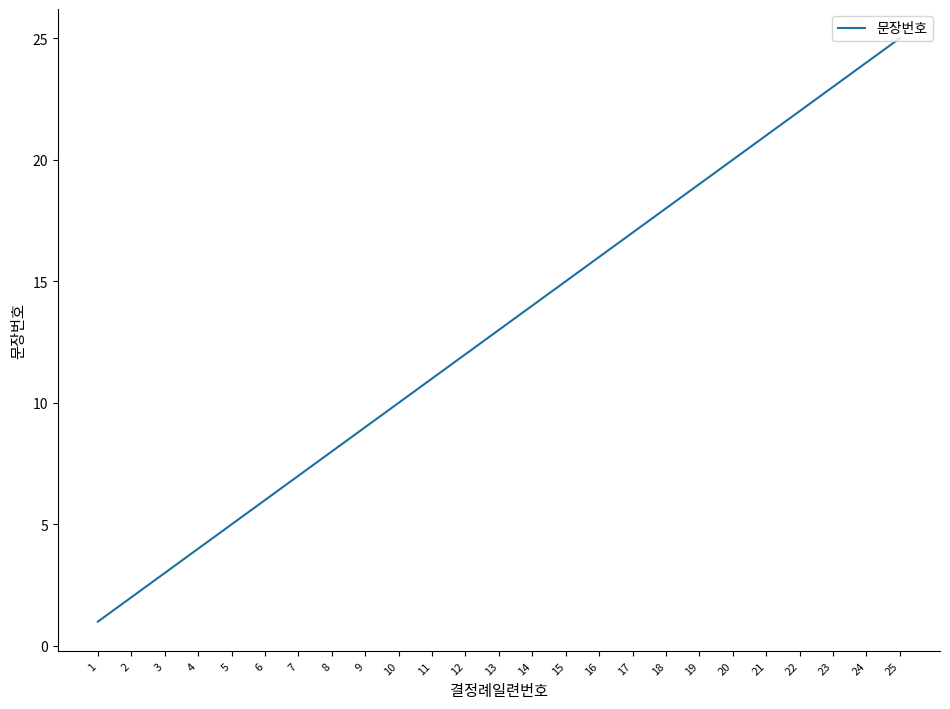

True or false: the data shows 5 at 3.

False